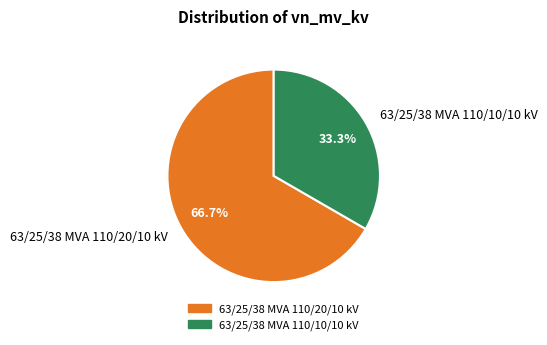

What is the ratio of the value at 63/25/38 MVA 110/10/10 kV to the value at 63/25/38 MVA 110/20/10 kV?

0.5